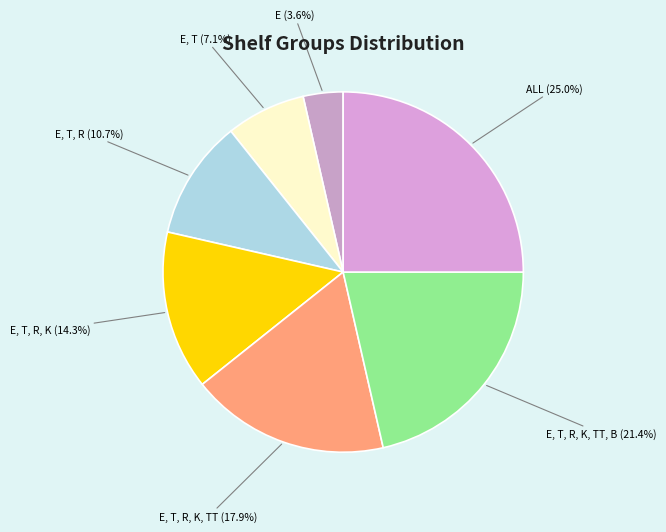

Is ALL the majority of the pie?

No